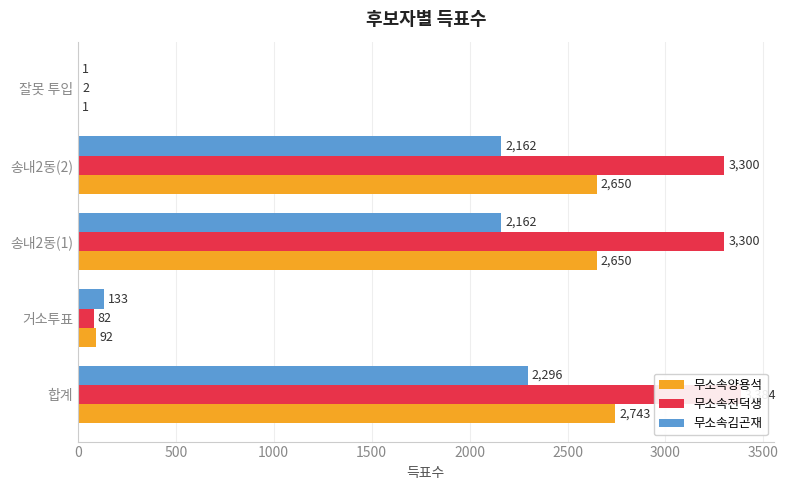

Rank the series at 송내2동(2) from highest to lowest value.

무소속전덕생, 무소속양용석, 무소속김곤재